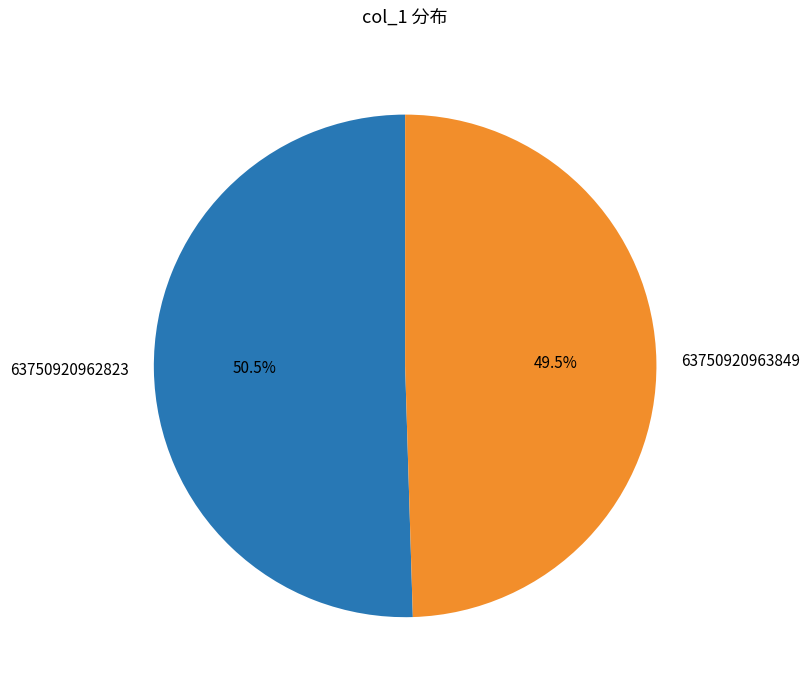

Which has a higher value, 63750920963849 or 63750920962823?

63750920962823